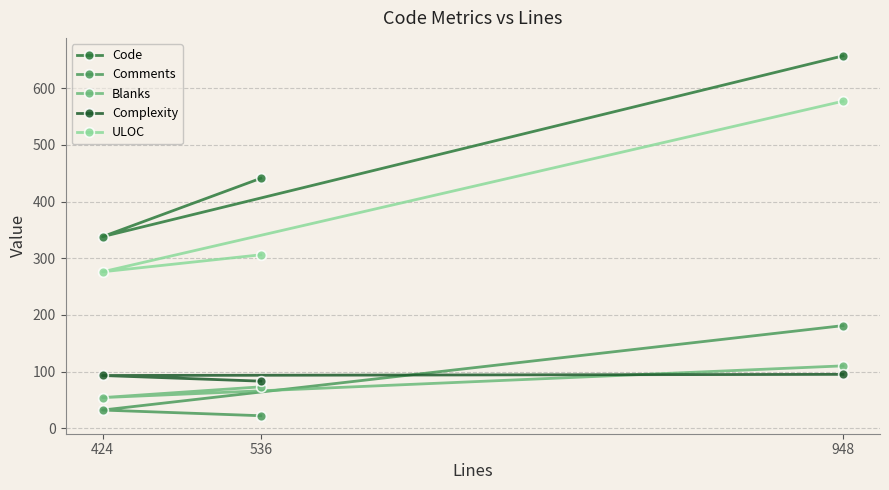

Reading left to right, list all the values displayed in this chart.

Code: 441	338	657
Comments: 22	32	181
Blanks: 73	54	110
Complexity: 83	93	95
ULOC: 306	276	577